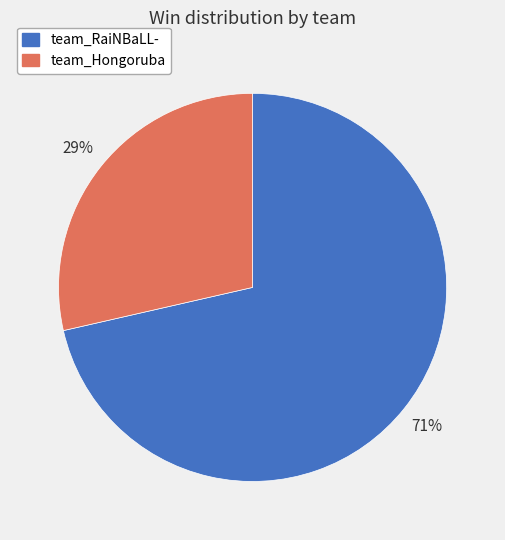

To the nearest percent, what is the average slice percentage?

50%